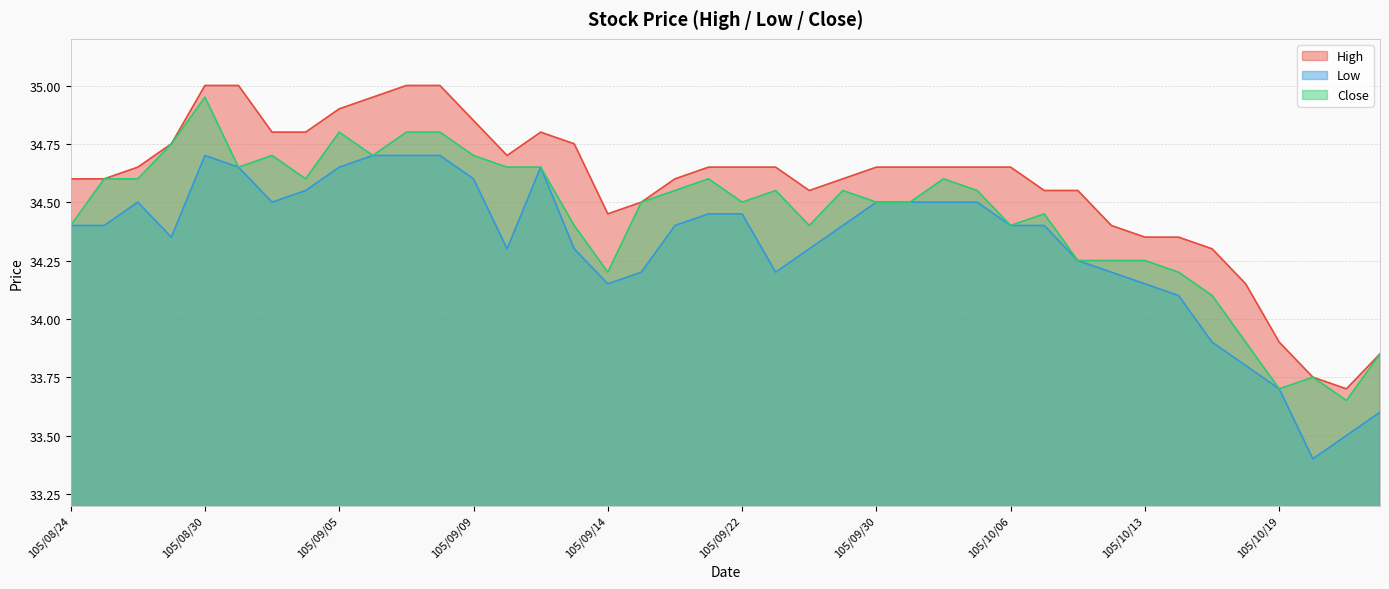

True or false: Low and High cross at least once.

False